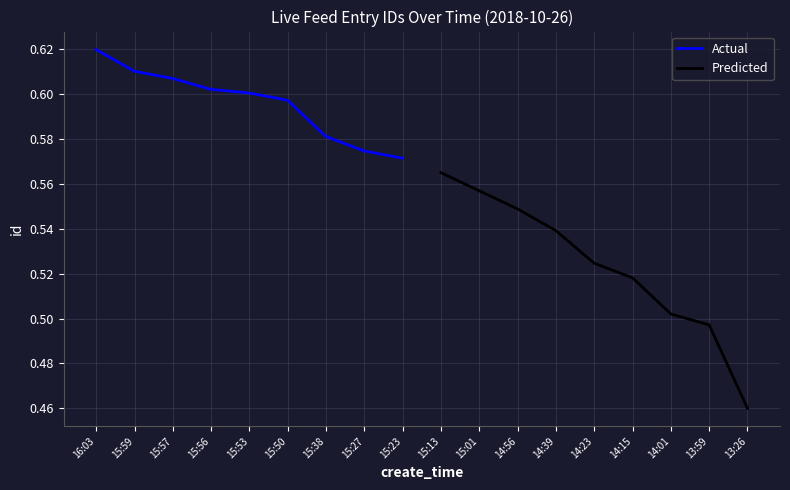

The value of Actual at 15:23 is 1.0. True or false?

False